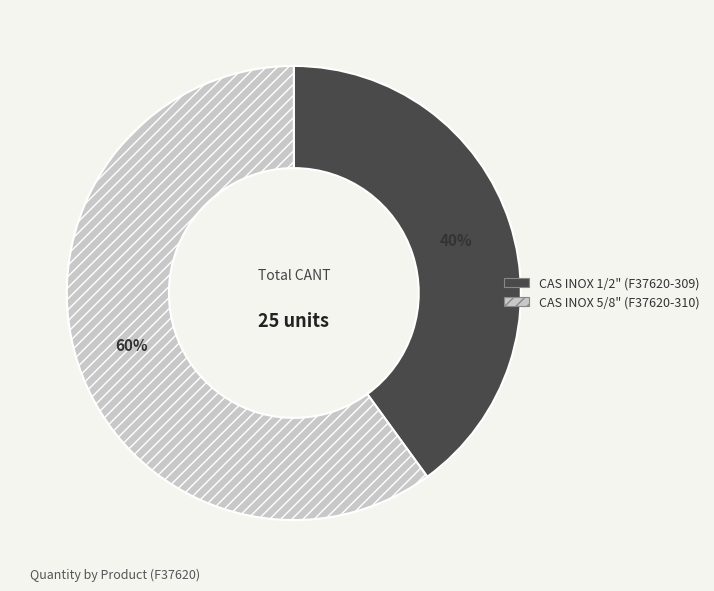

What is the ratio of the value at CAS INOX 5/8" (F37620-310) to the value at CAS INOX 1/2" (F37620-309)?

1.5